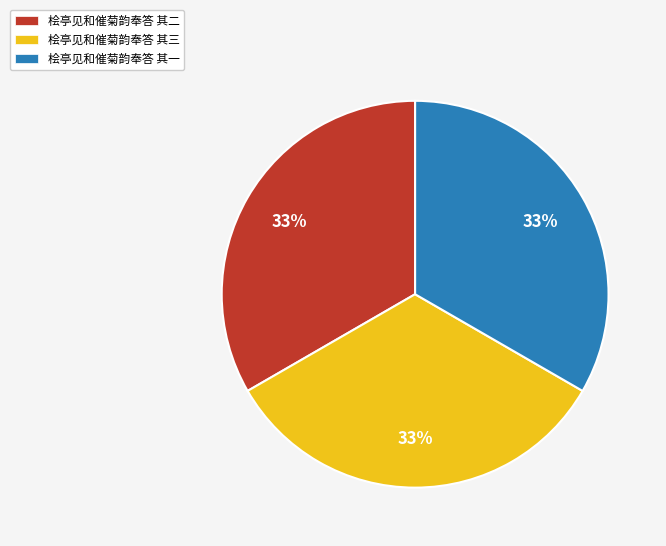

Do 桧亭见和催菊韵奉答 其三 and 桧亭见和催菊韵奉答 其一 together represent more than half of the pie?

Yes